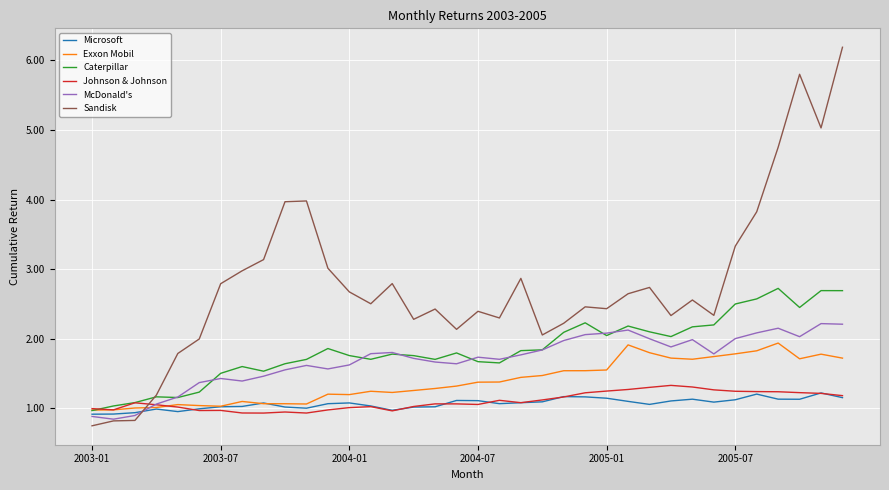

What is the highest value of the Exxon Mobil series?

1.9